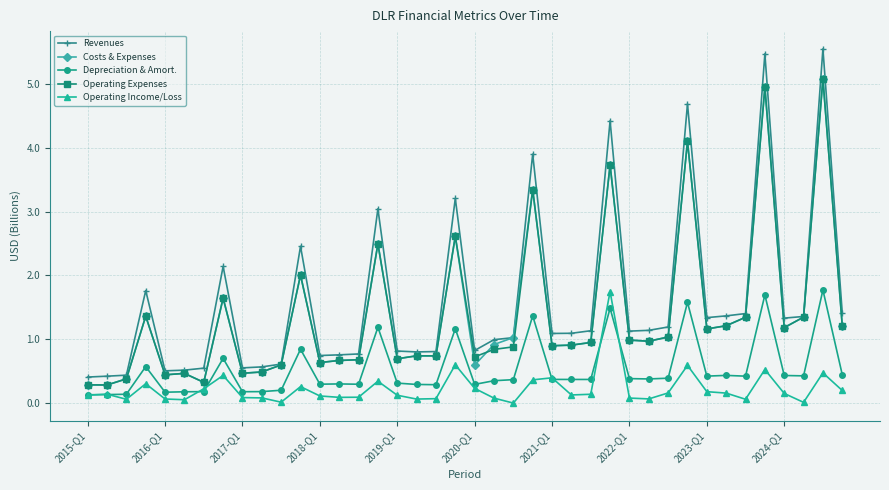

In Revenues, how many points are lower than both neighbors (excluding endpoints)?

9